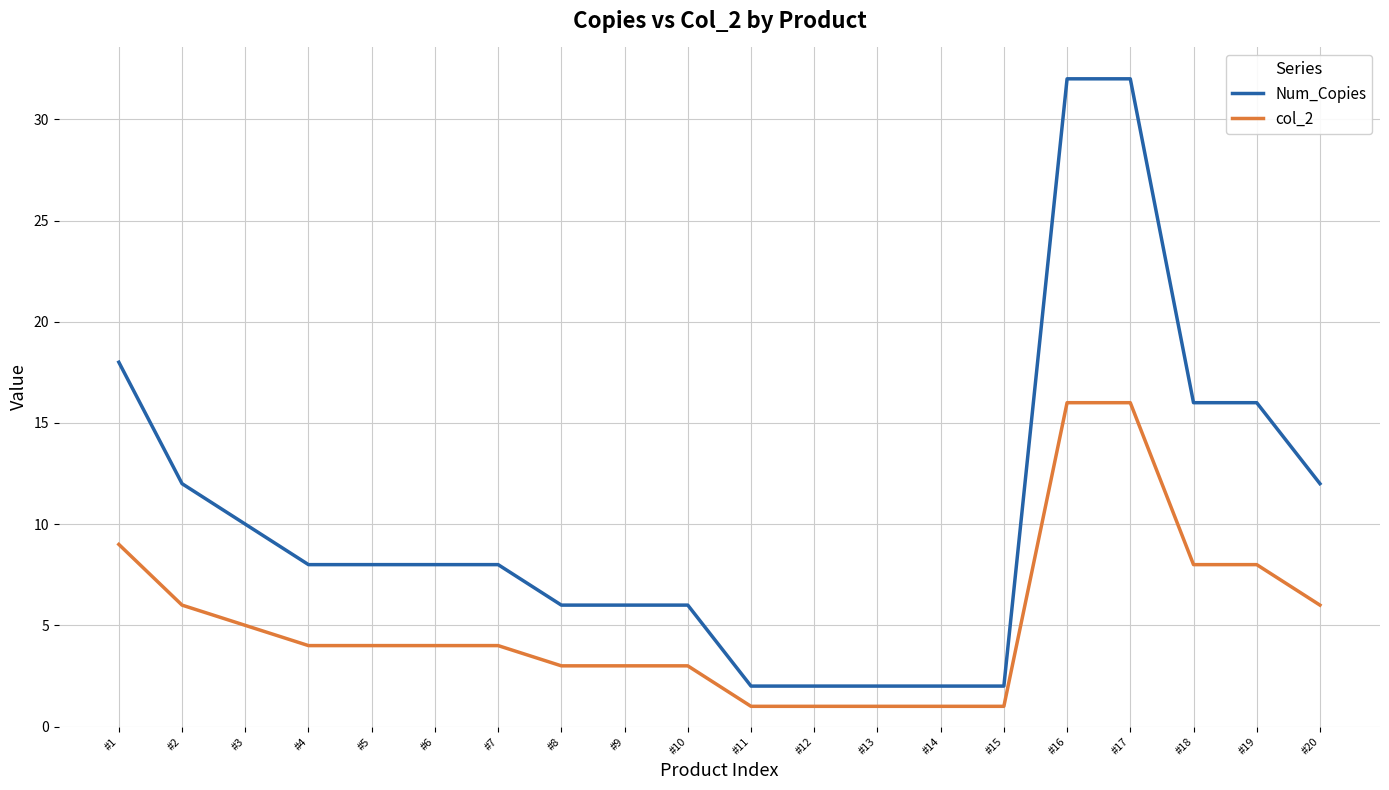

True or false: col_2 and Num_Copies intersect in this chart.

False